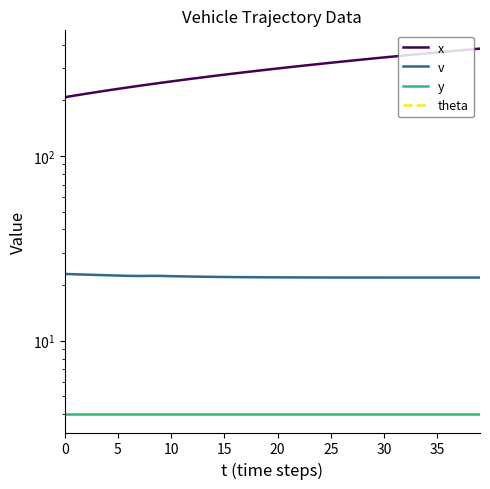

True or false: theta and x intersect in this chart.

False